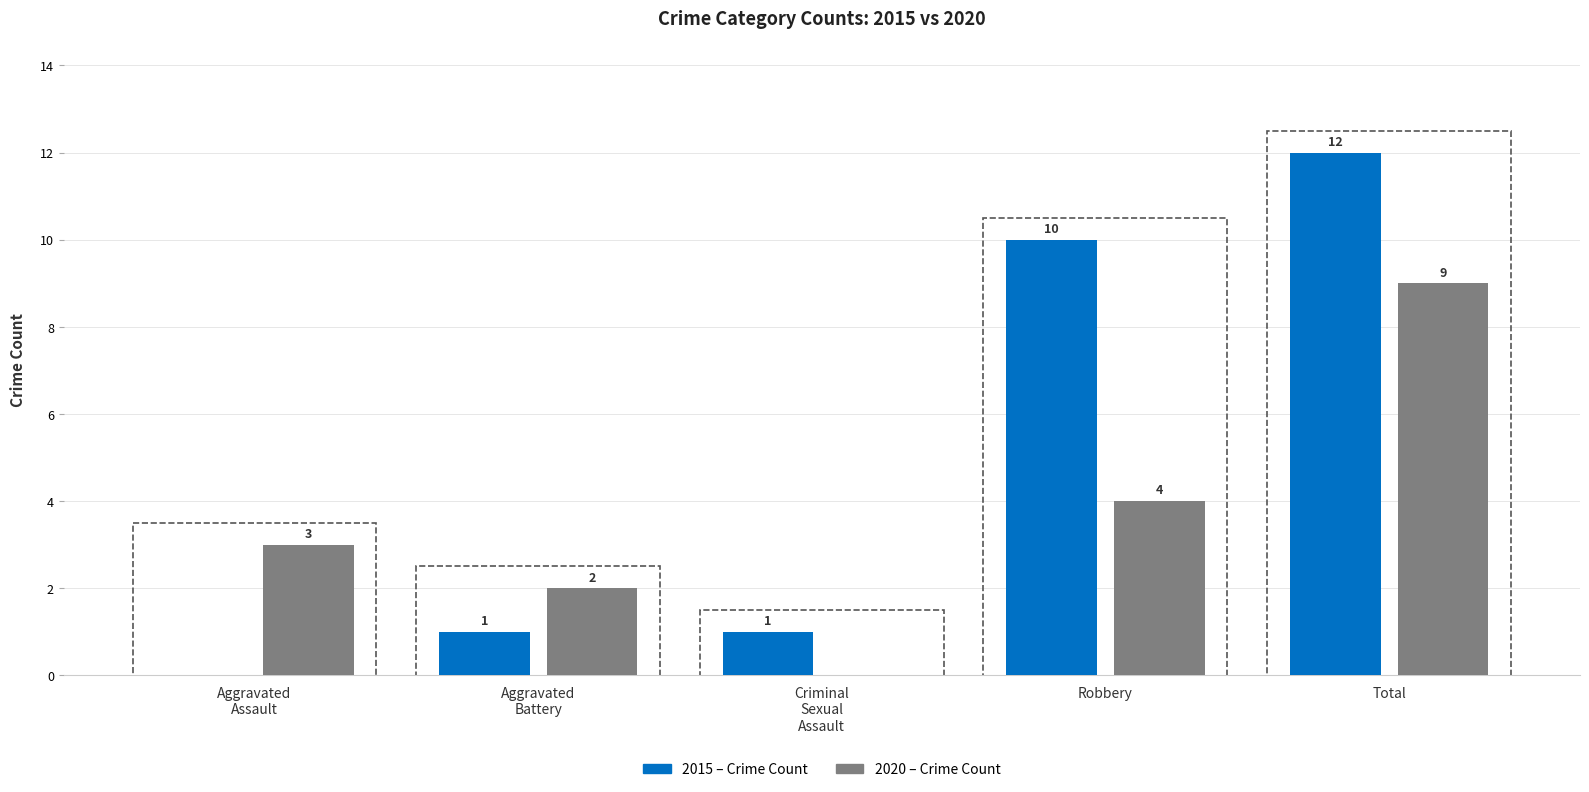

At which category is the sum across all series the highest?

Total